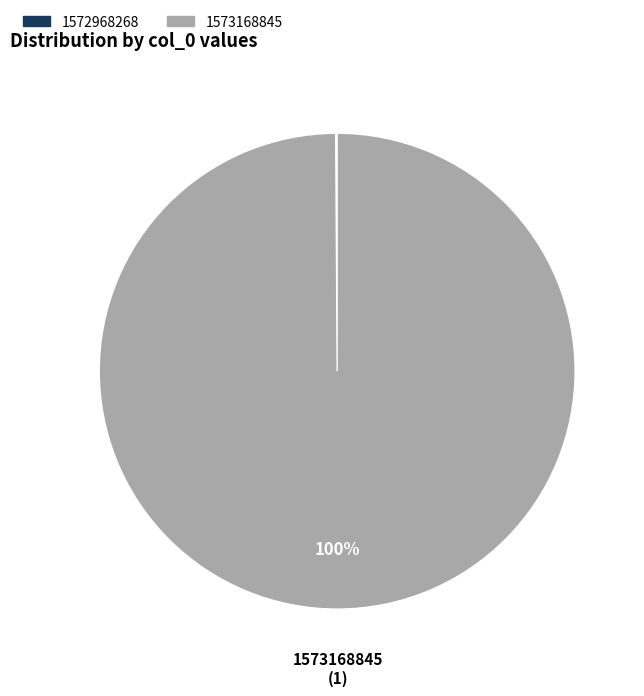

What is the largest slice in the pie chart?

1573168845